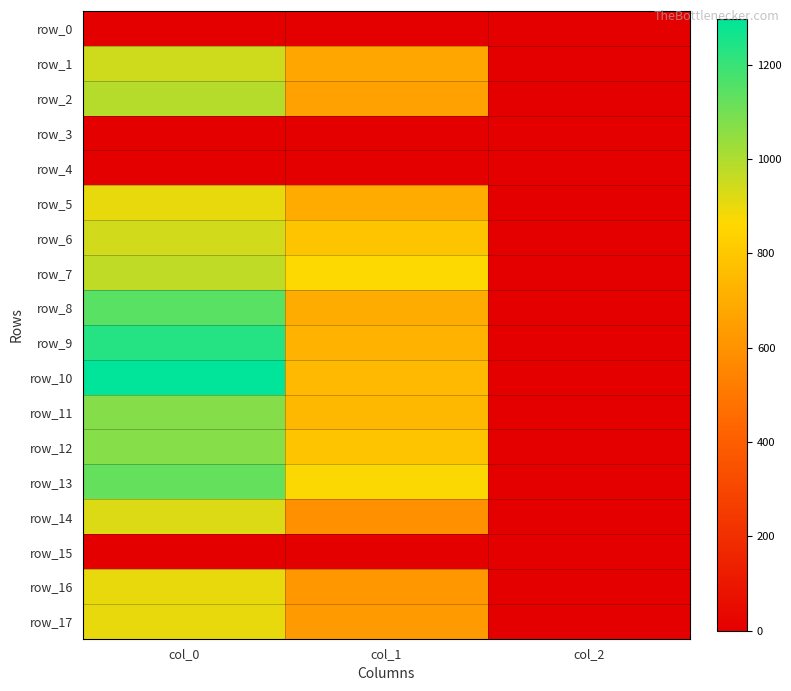

What is the greatest value displayed?

1296.7